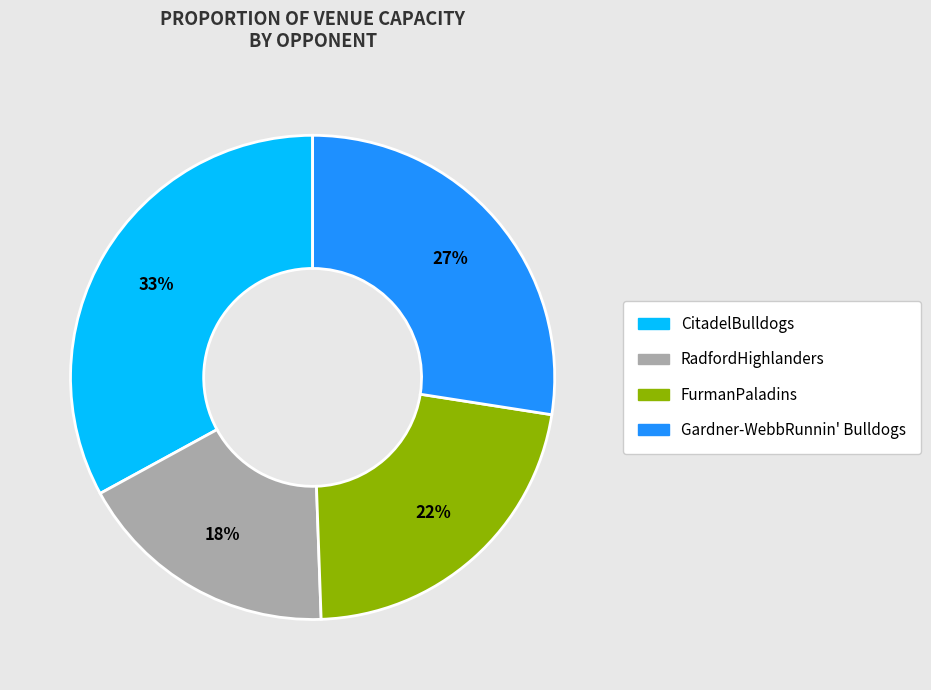

Which category has the smallest portion of the pie?

RadfordHighlanders